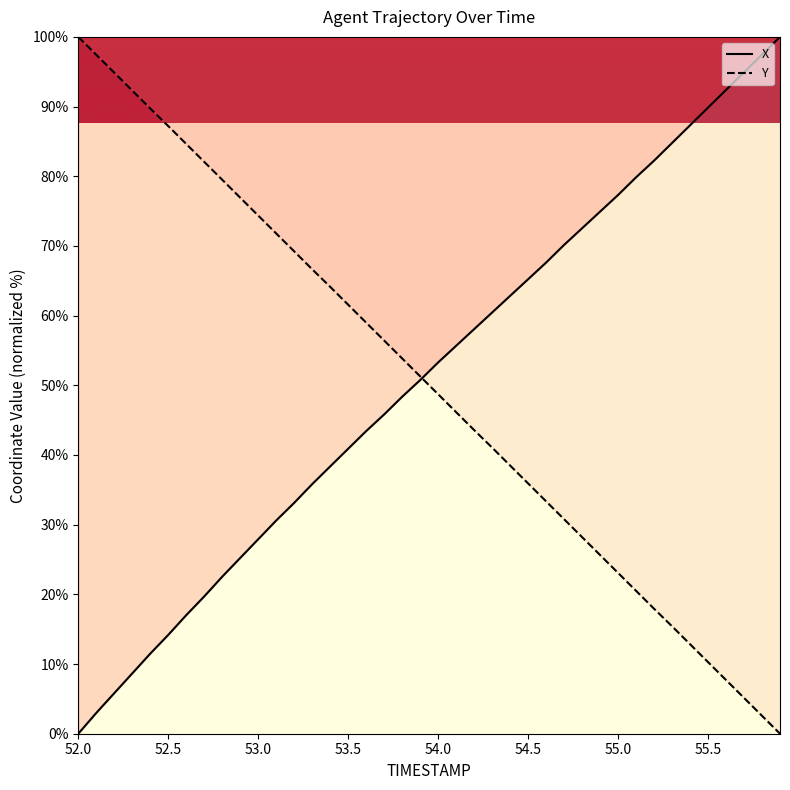

True or false: X has a value of 36.2 at 55.0.

False